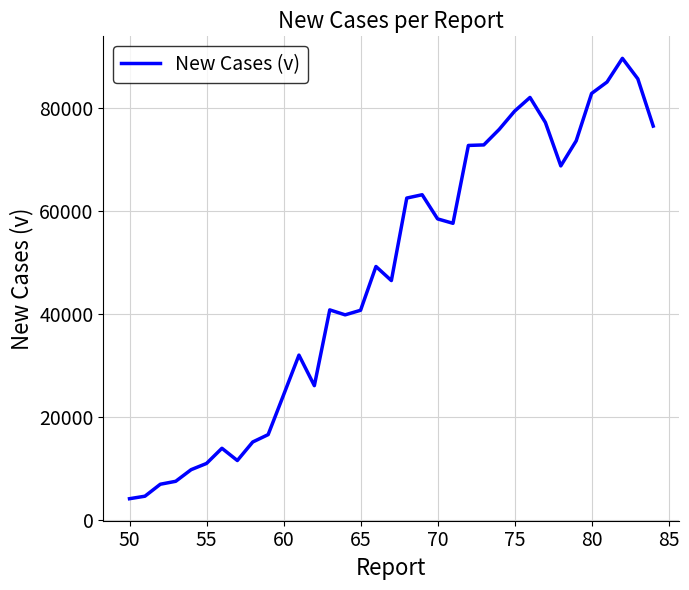

What is the maximum value shown in the chart?

89657